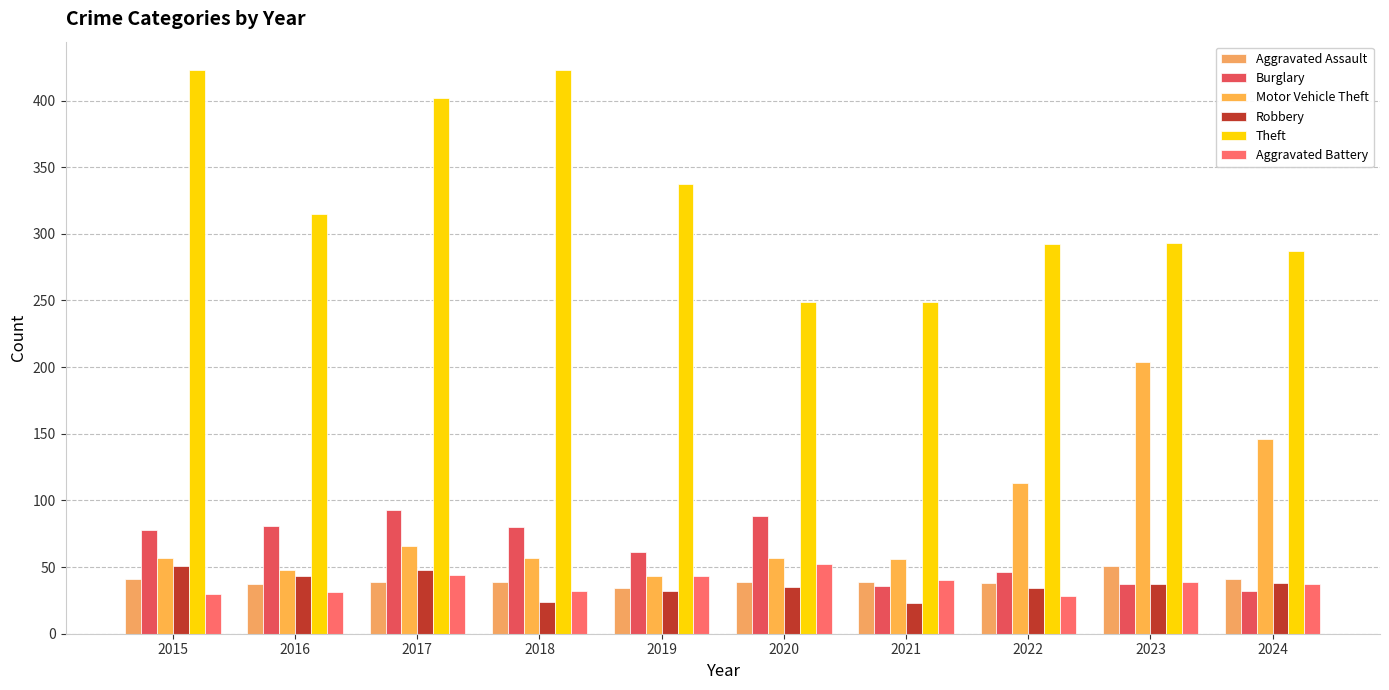

Reading right to left, extract all data points from this chart.

Aggravated Assault: 41	51	38	39	39	34	39	39	37	41
Burglary: 32	37	46	36	88	61	80	93	81	78
Motor Vehicle Theft: 146	204	113	56	57	43	57	66	48	57
Robbery: 38	37	34	23	35	32	24	48	43	51
Theft: 287	293	292	249	249	337	423	402	315	423
Aggravated Battery: 37	39	28	40	52	43	32	44	31	30